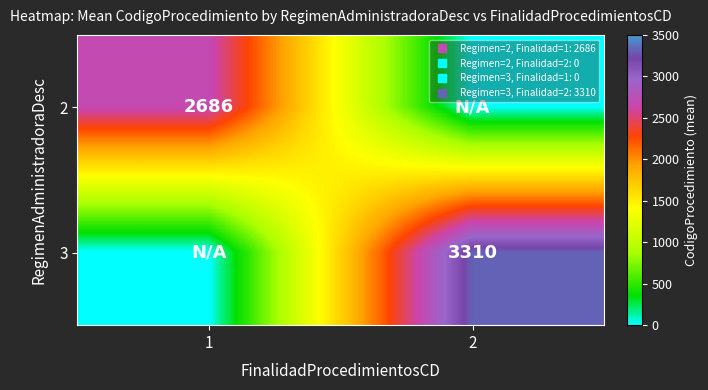

How many categories are shown in the chart?

2